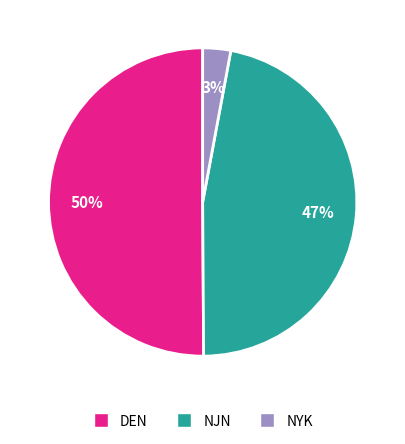

To the nearest percent, what is the average slice percentage?

33%